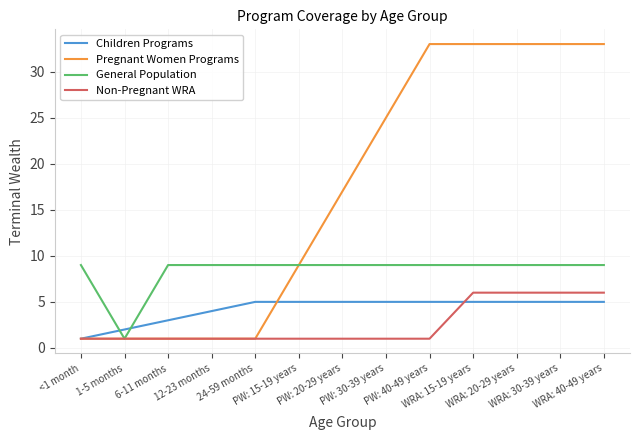

How many distinct data groups are displayed?

4